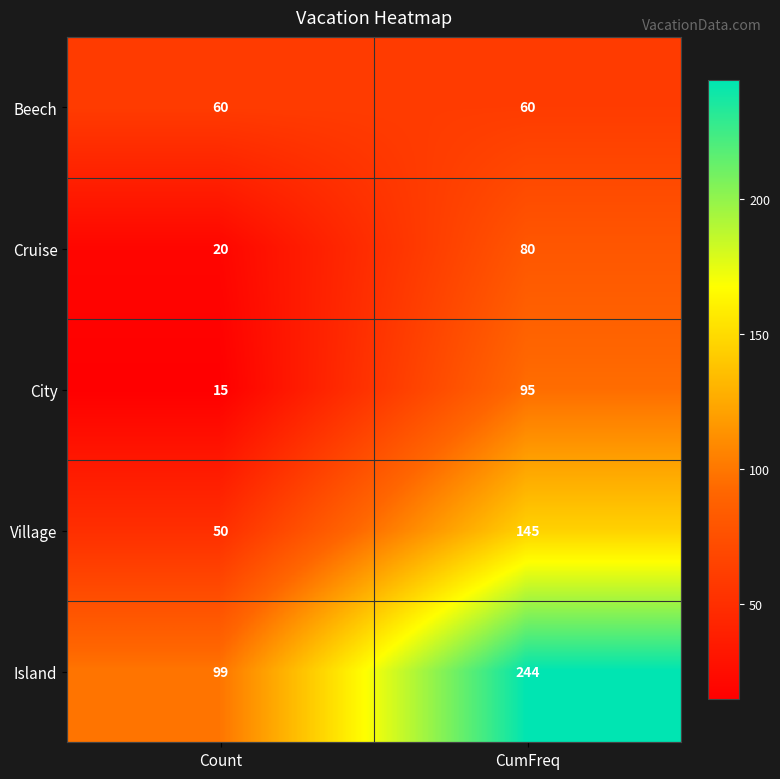

The Cruise series shows 80 at CumFreq. True or false?

True